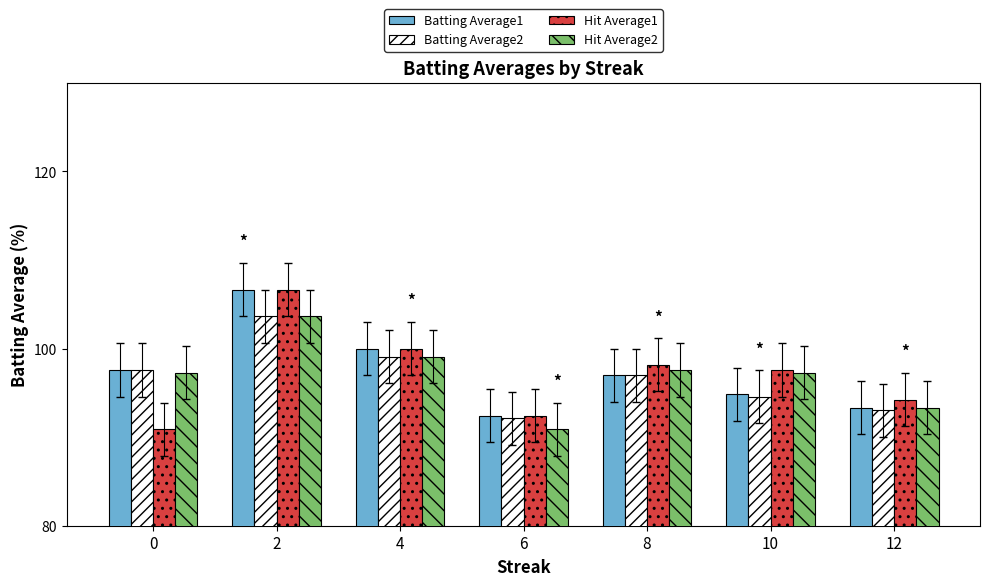

Reading left to right, list all the values displayed in this chart.

Batting Average1: 0=97.6	2=106.7	4=100.0	6=92.4	8=97.0	10=94.8	12=93.3
Batting Average2: 0=97.6	2=103.6	4=99.1	6=92.1	8=97.0	10=94.5	12=93.0
Hit Average1: 0=90.9	2=106.7	4=100.0	6=92.4	8=98.2	10=97.6	12=94.2
Hit Average2: 0=97.3	2=103.6	4=99.1	6=90.9	8=97.6	10=97.3	12=93.3